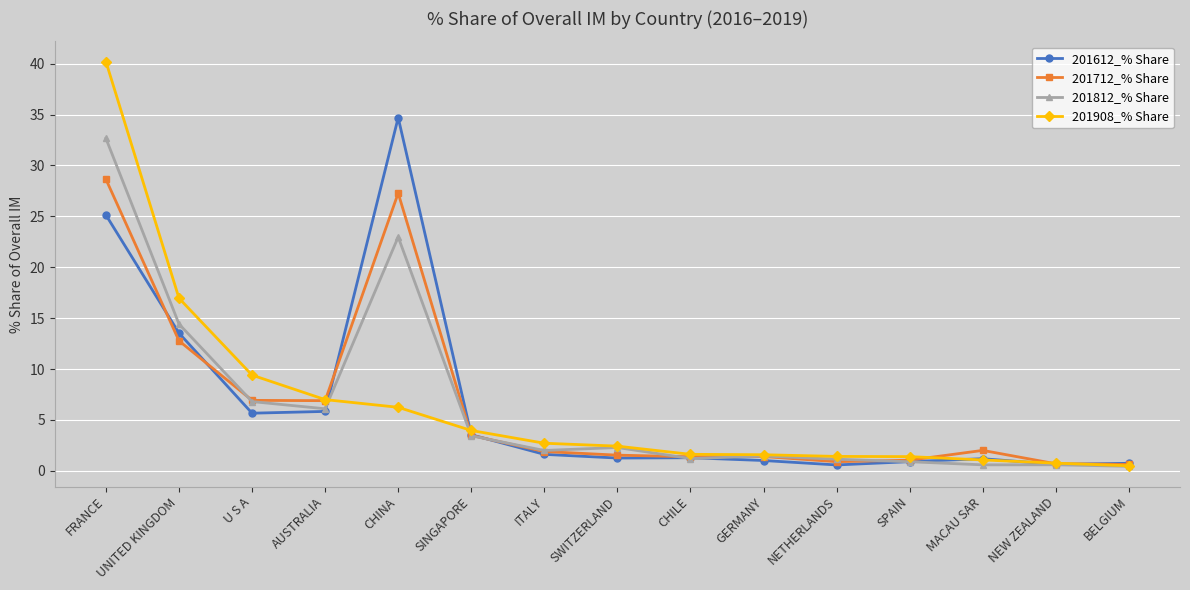

Rank the series by their maximum value, from lowest to highest.

201712_% Share, 201812_% Share, 201612_% Share, 201908_% Share